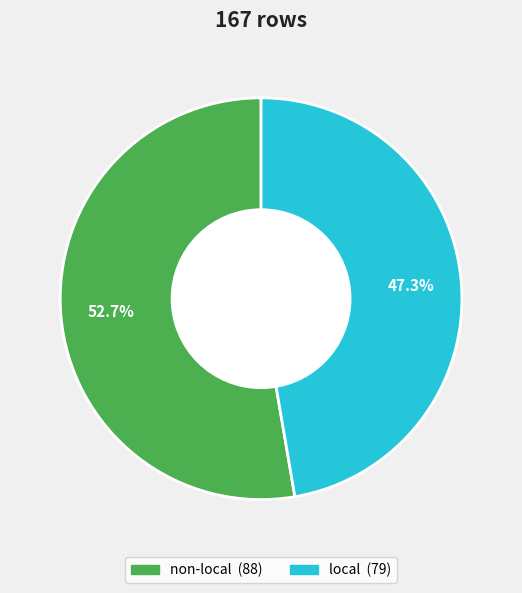

What percentage is NOT represented by non-local?

47.3%